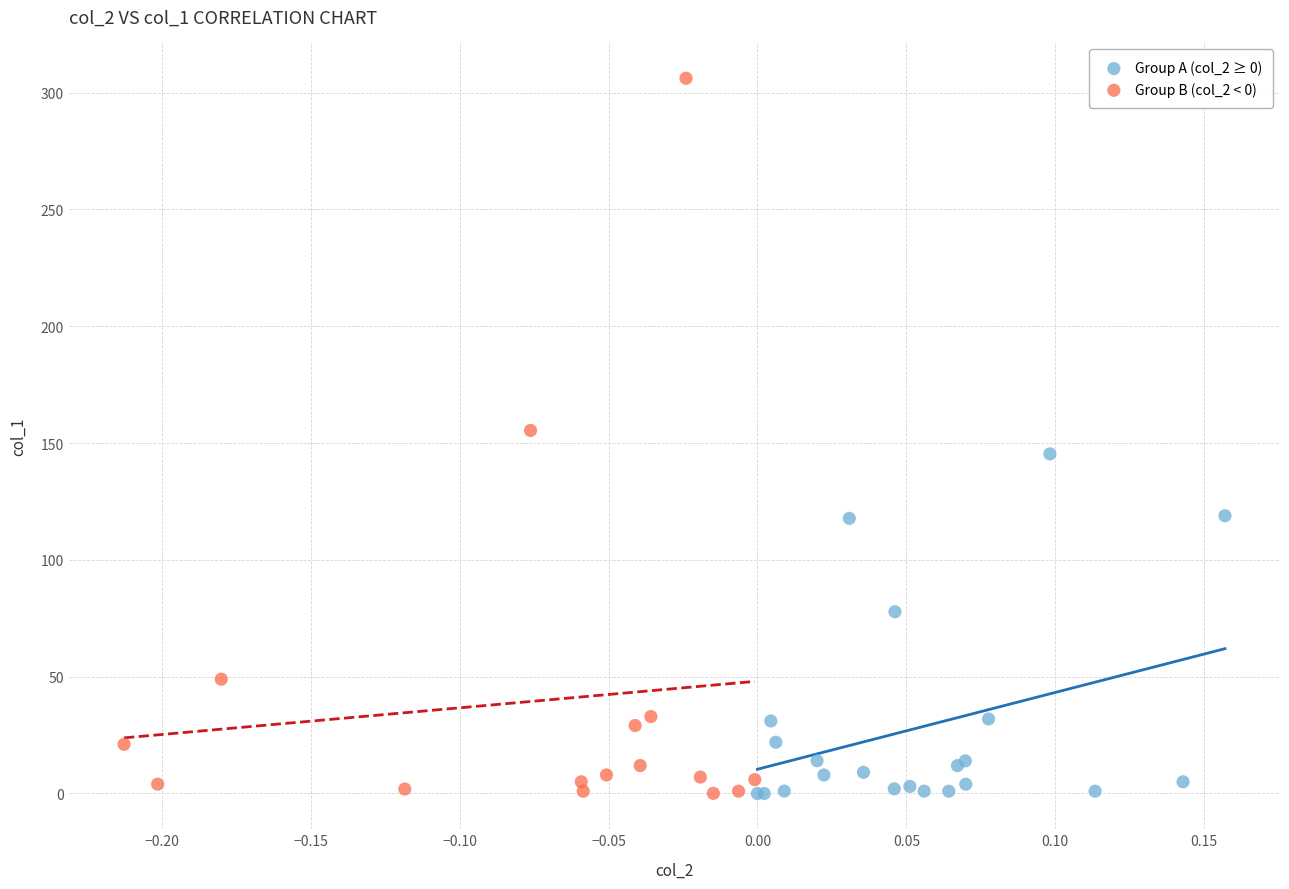

Which series has the largest Y range (max minus min)?

Group B (col_2 < 0)